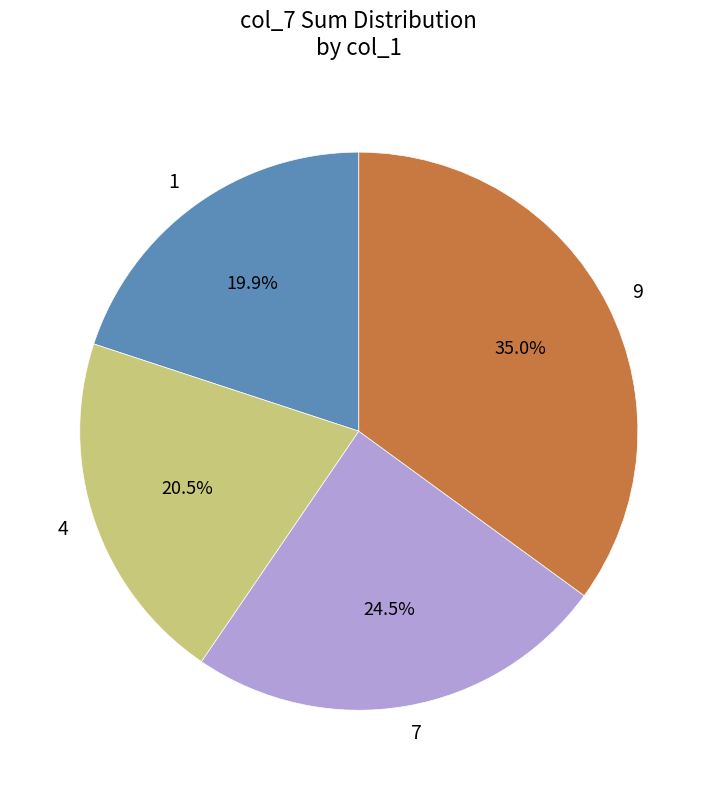

What portion of the pie excludes 1?

80.1%